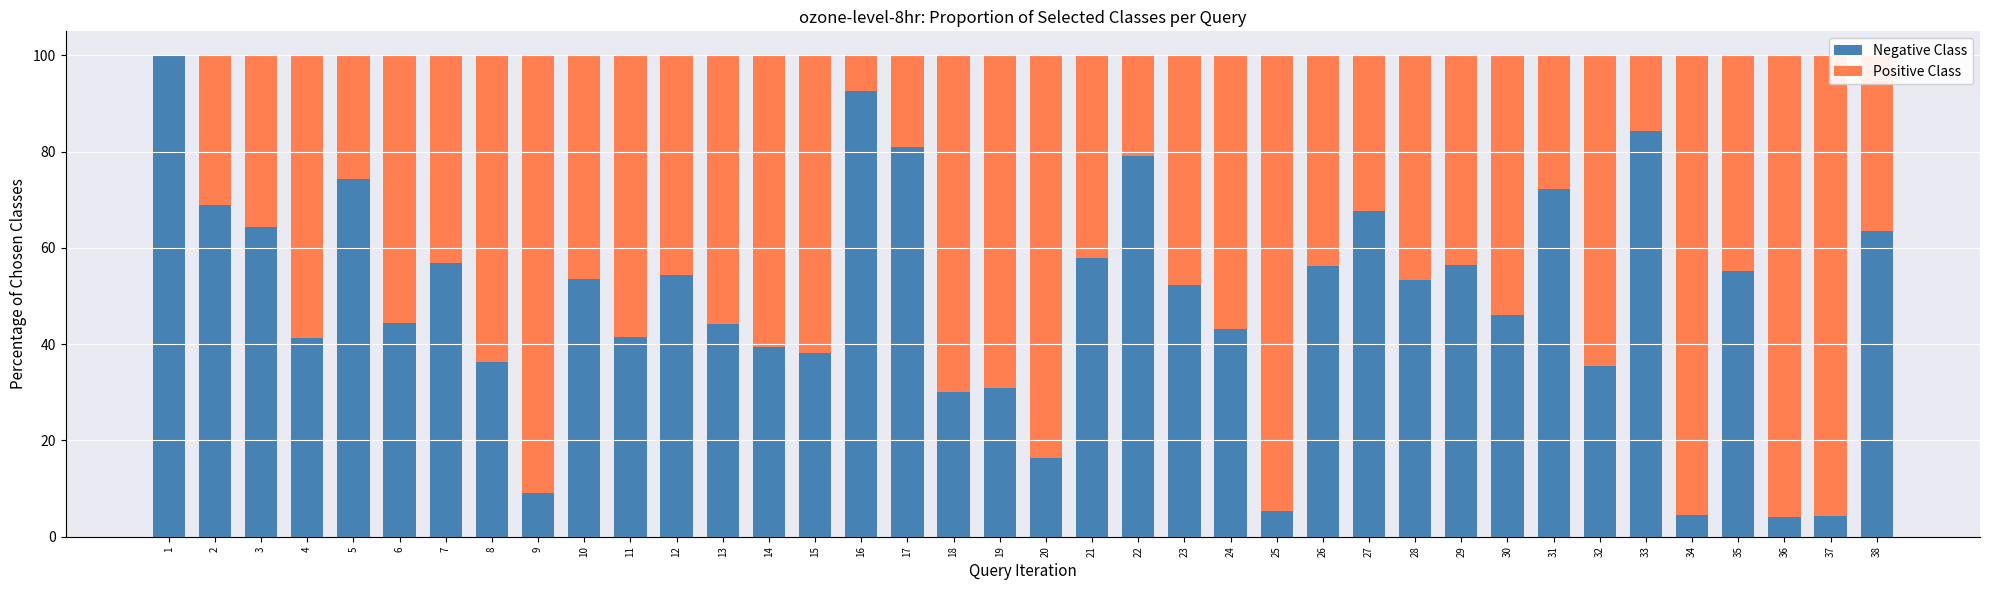

What is the total value across all series at 30?

100.0